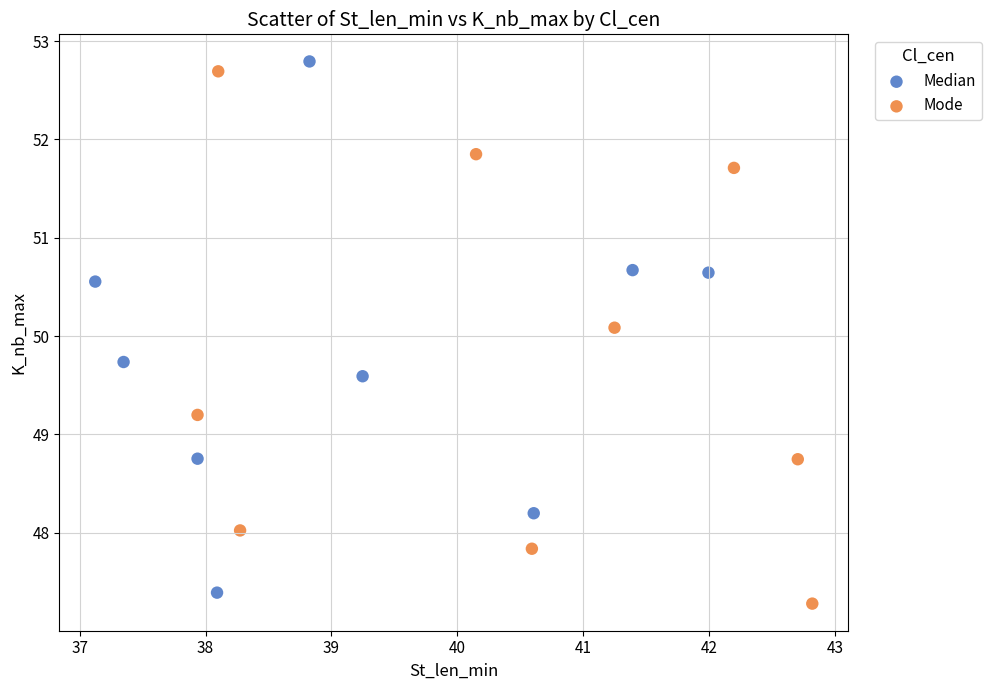

Which series reaches the minimum Y coordinate?

Mode